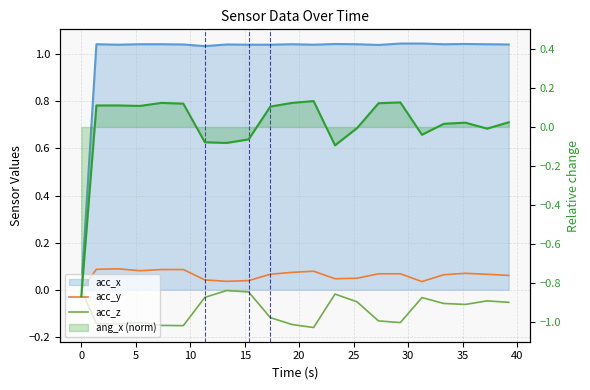

Does the chart display data point markers on the line(s)?

No